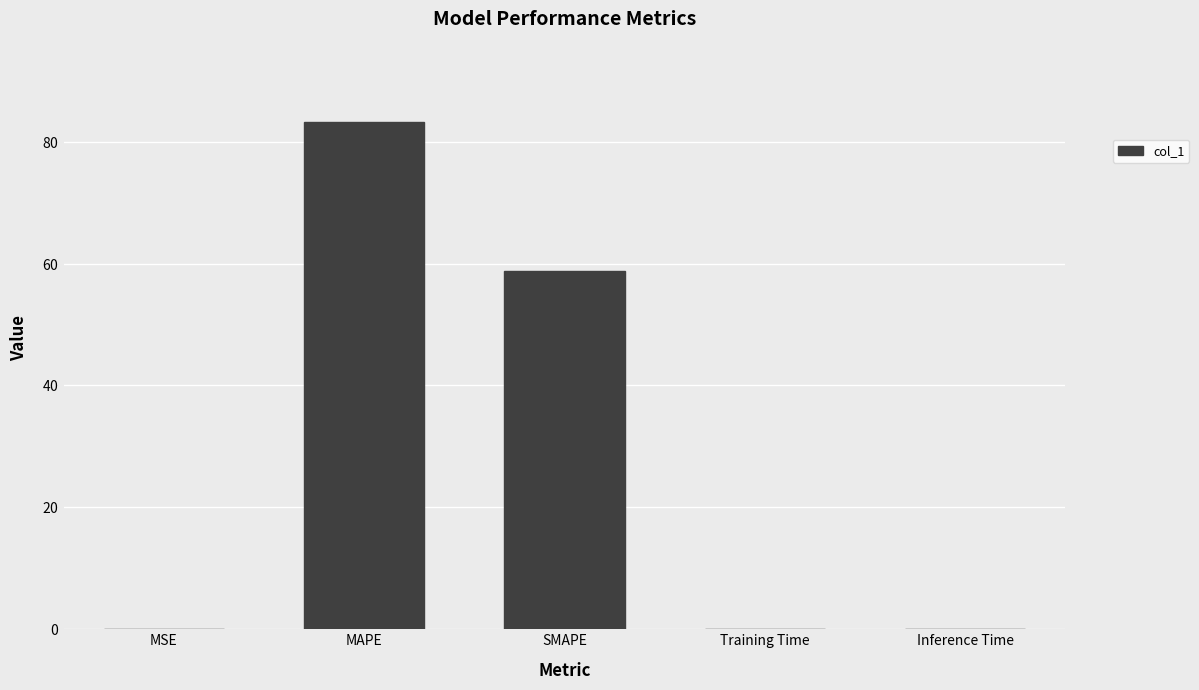

Are the bars horizontal?

No